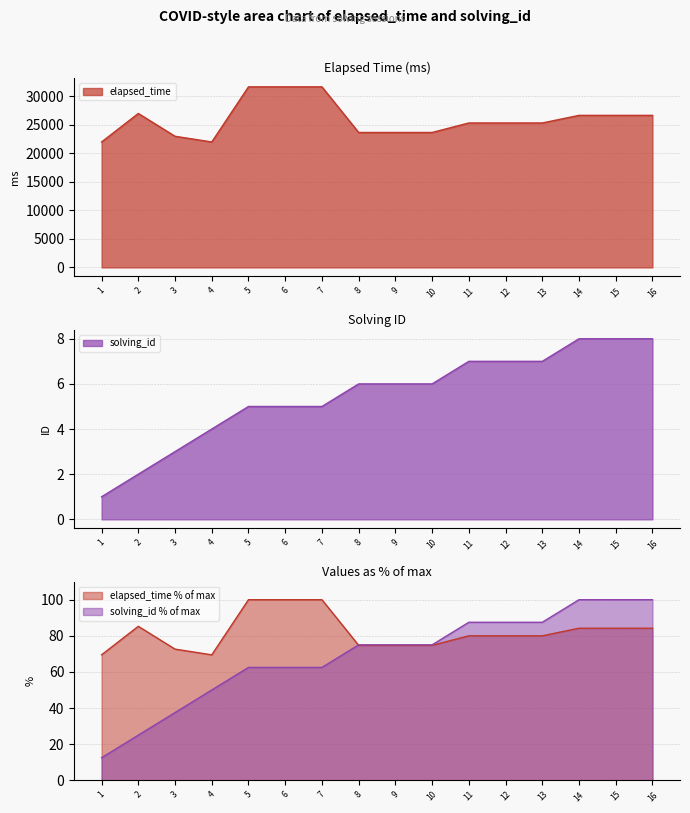

True or false: solving_id and elapsed_time intersect in this chart.

False